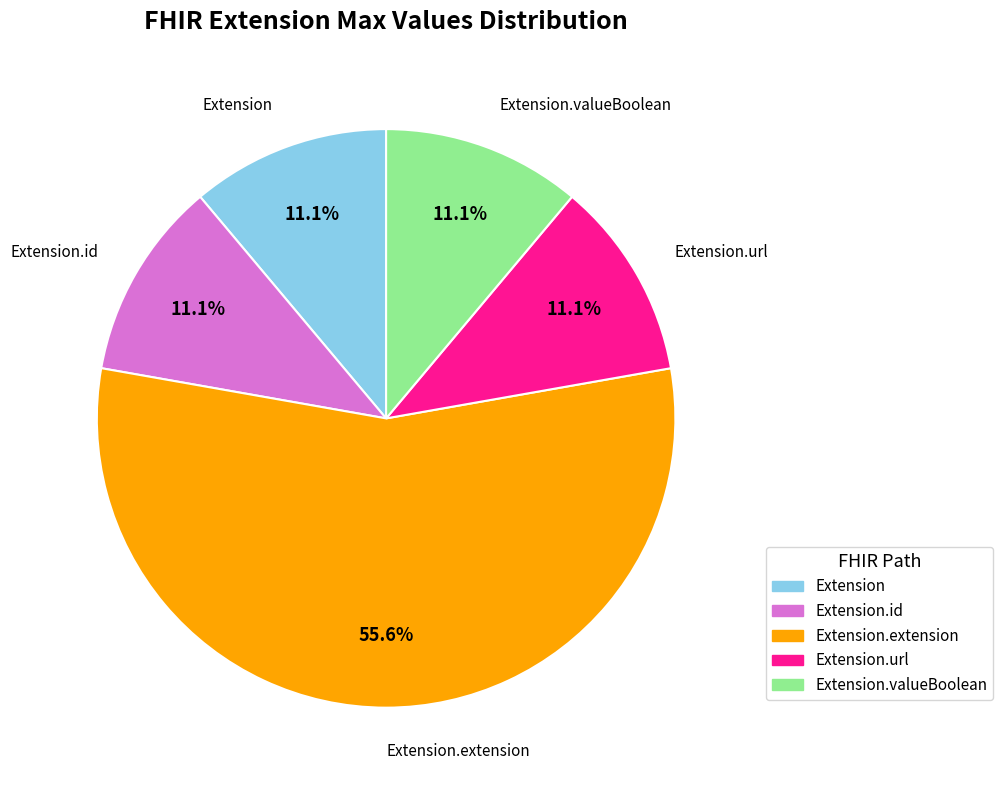

Do Extension.id and Extension.valueBoolean together represent more than half of the pie?

No